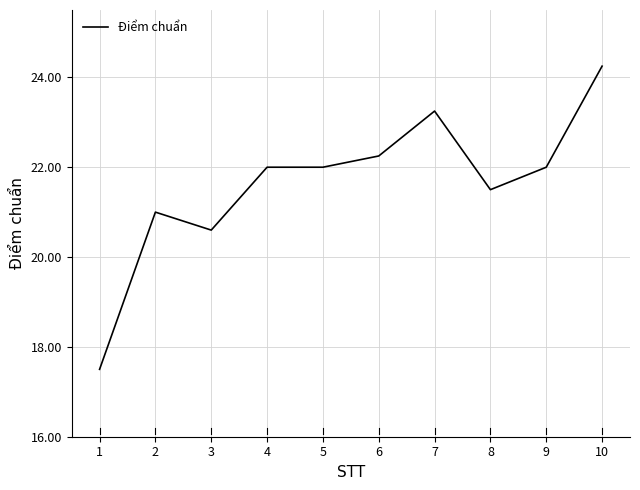

Is it true that the value at 2 is 21.0?

True